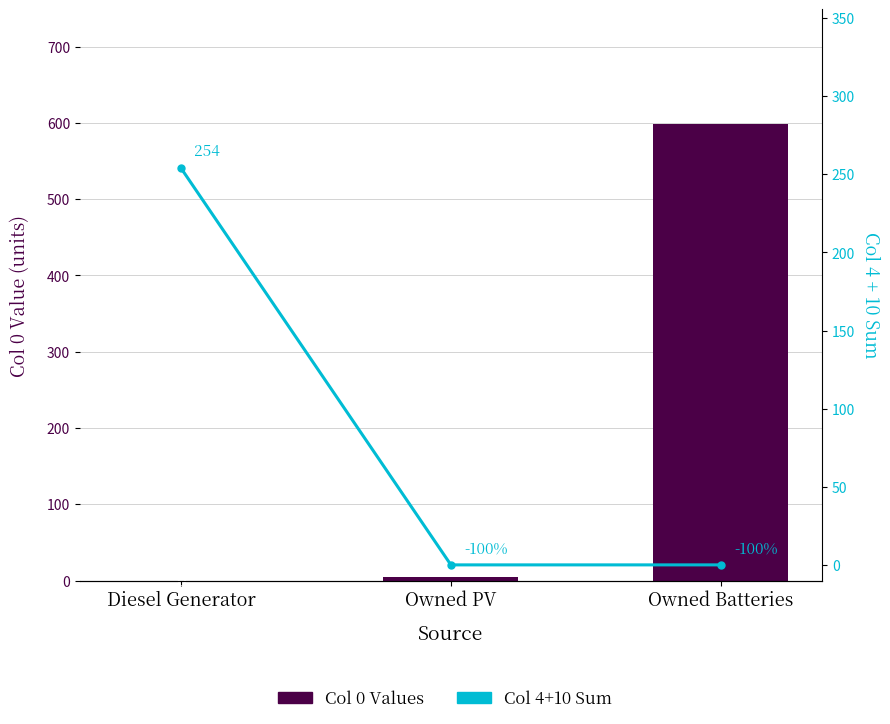

Rank the series by their average value, from highest to lowest.

Col 0 Values, Col 4+10 Sum